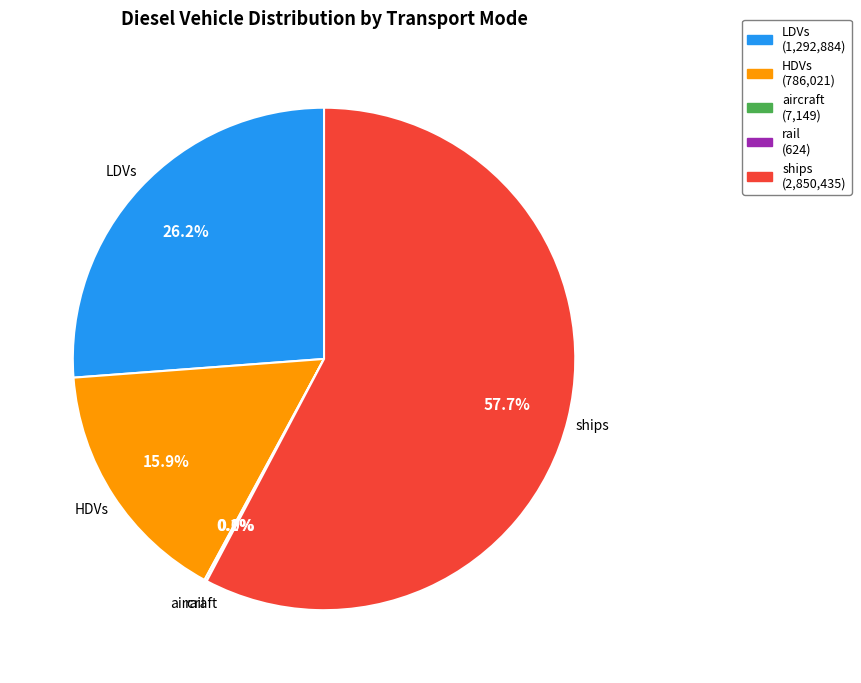

Which category has the biggest portion of the pie?

ships